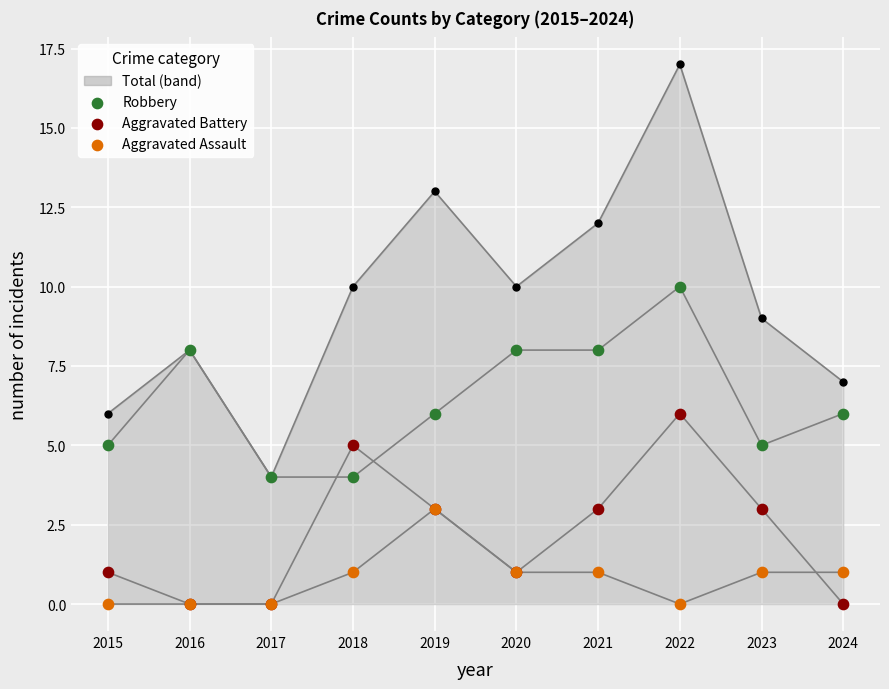

Which series has the largest total across all categories?

Robbery